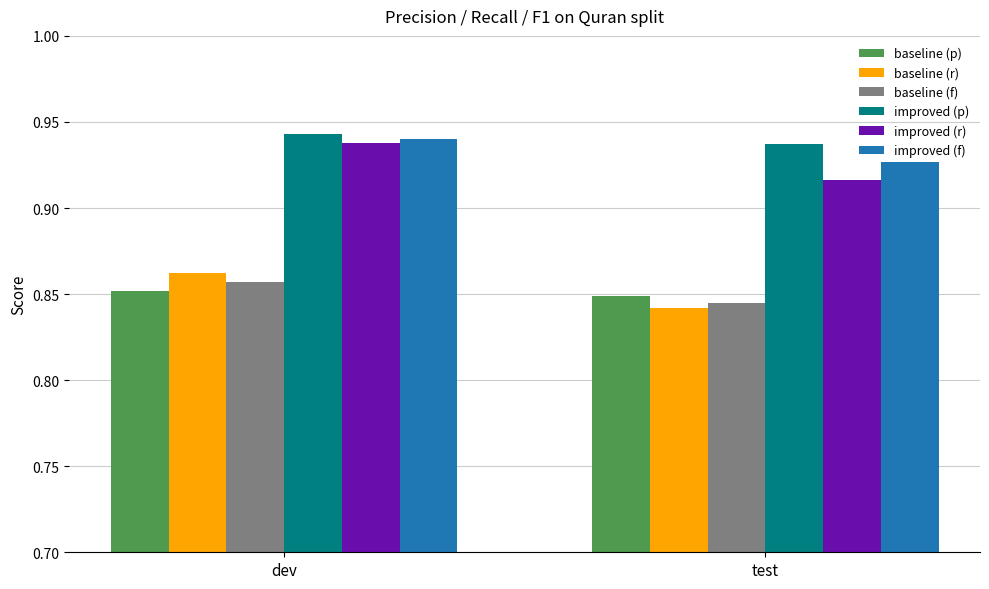

True or false: improved (p) has a value of 1.5 at test.

False